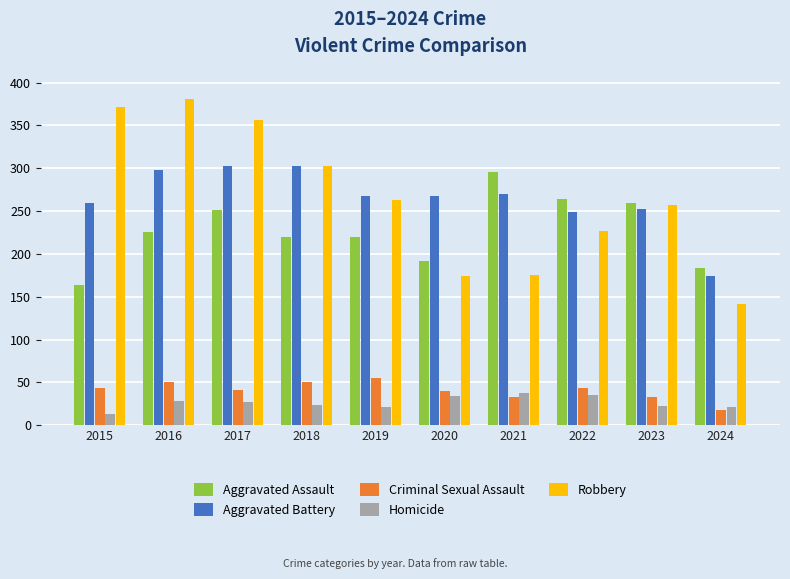

What is the sum of the Homicide values at 2019 and 2021?

59